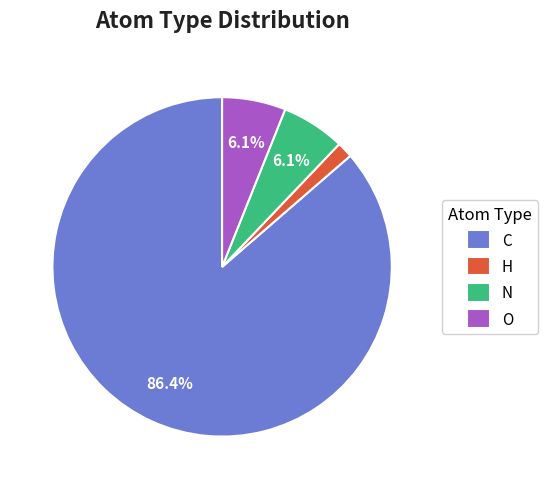

Does N account for over 50% of the chart?

No